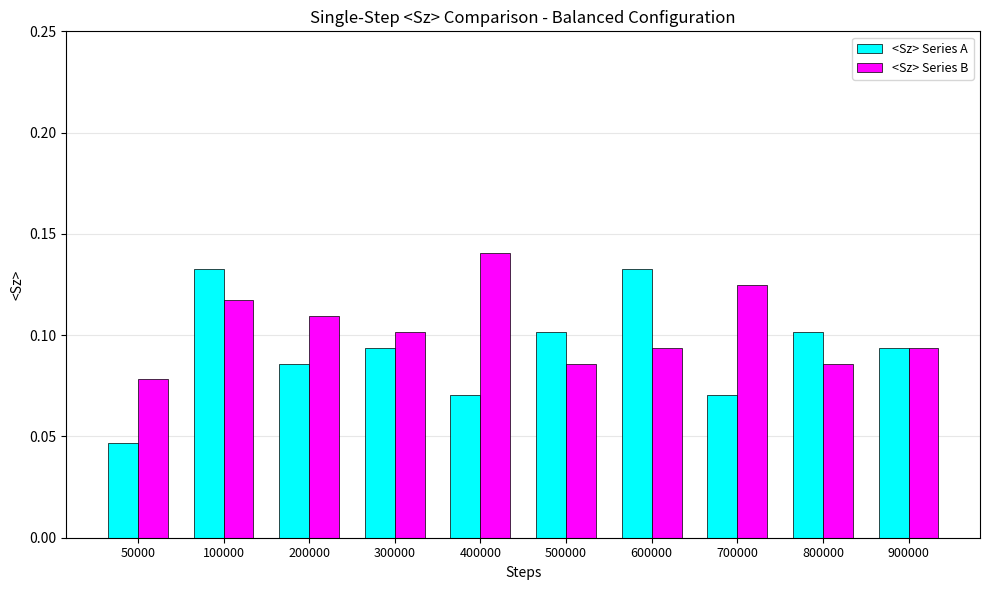

The value of <Sz> Series B at 500000 is 0.1. True or false?

True